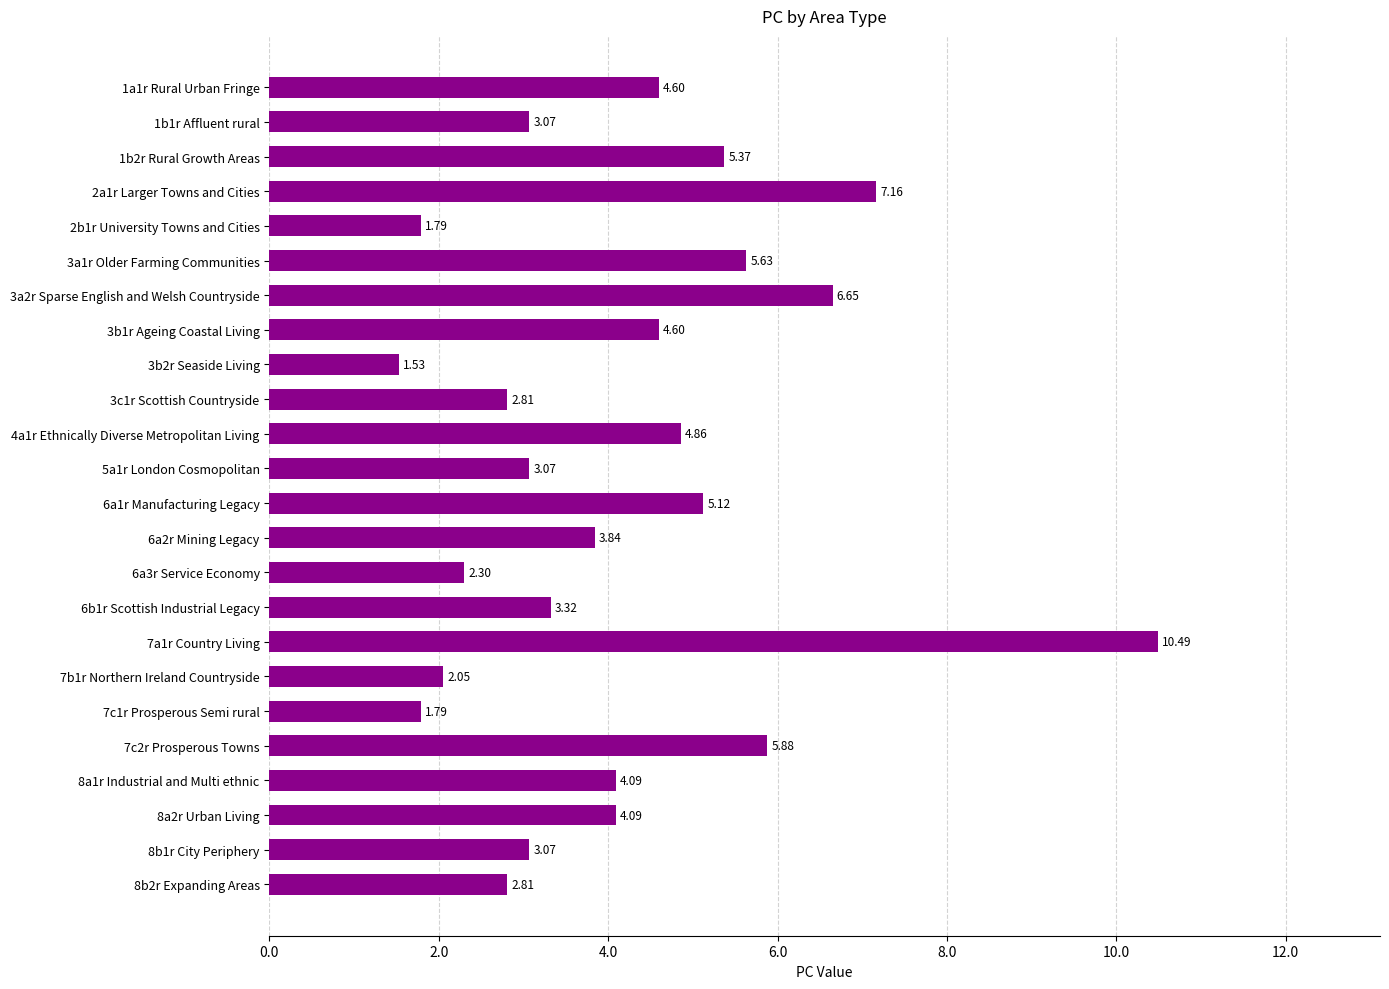

What is the sum of all values?

100.0